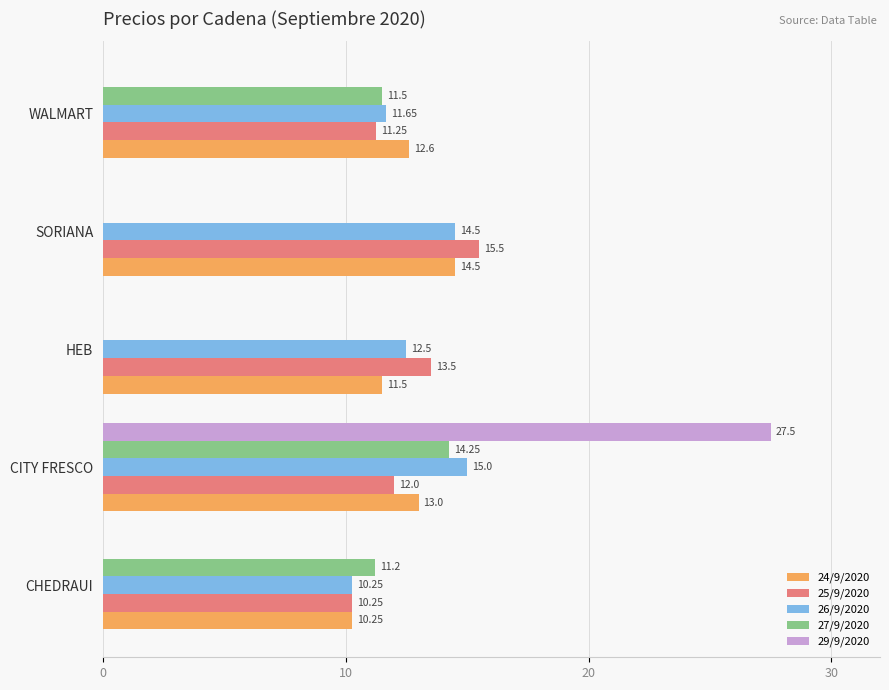

Which series has the widest spread of values?

29/9/2020